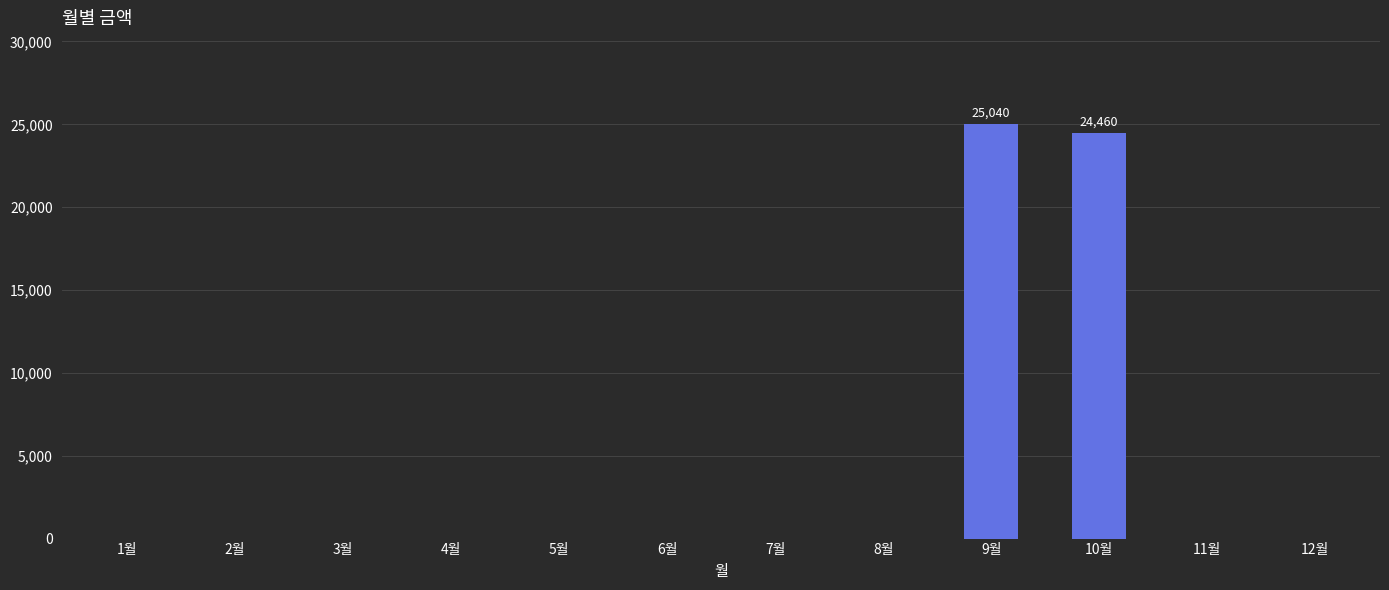

How many distinct data groups are displayed?

1